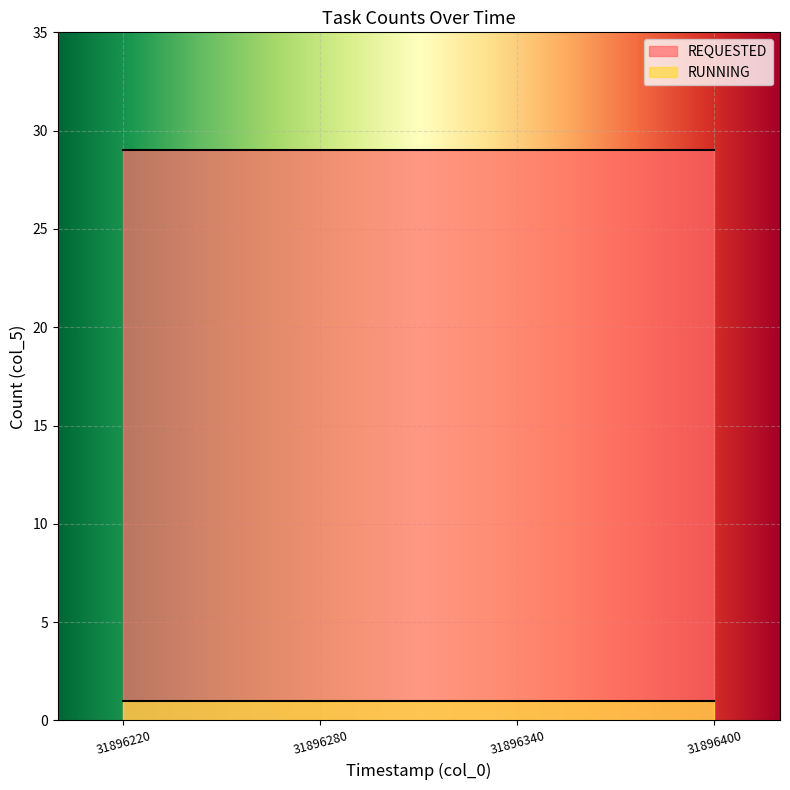

True or false: RUNNING and REQUESTED cross at least once.

False